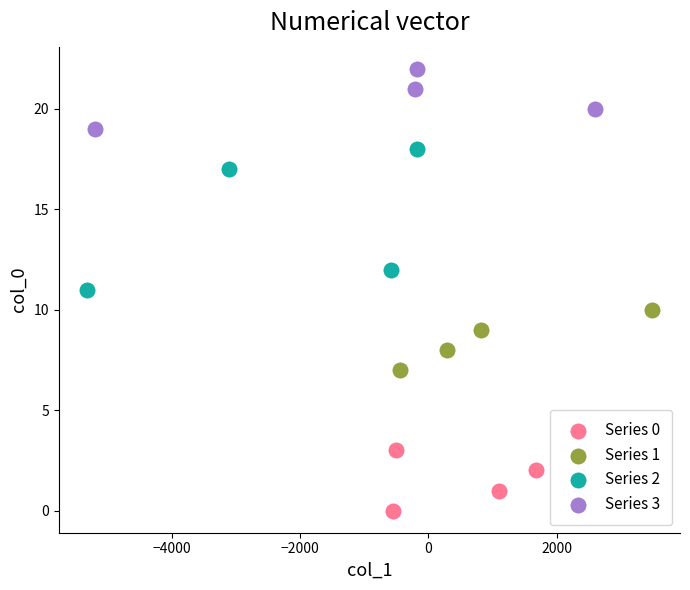

Which series contains the lowest Y value?

Series 0